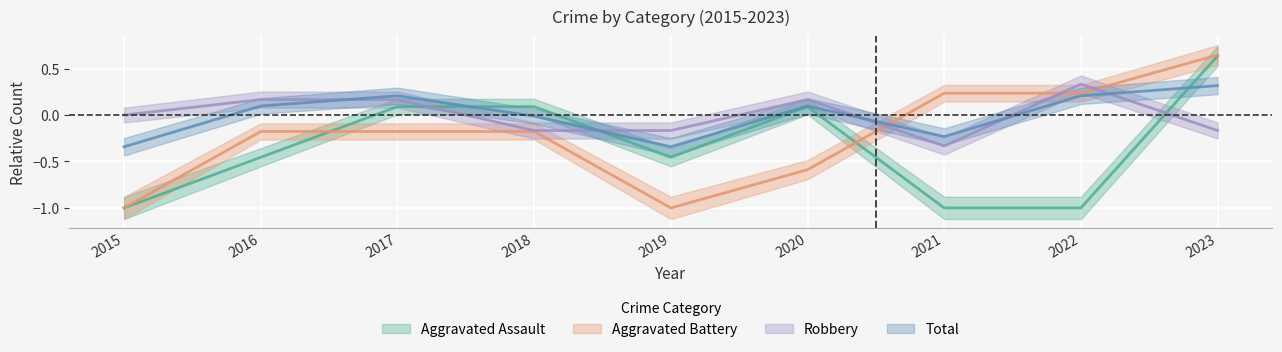

Which series has the widest spread of values?

Aggravated Battery